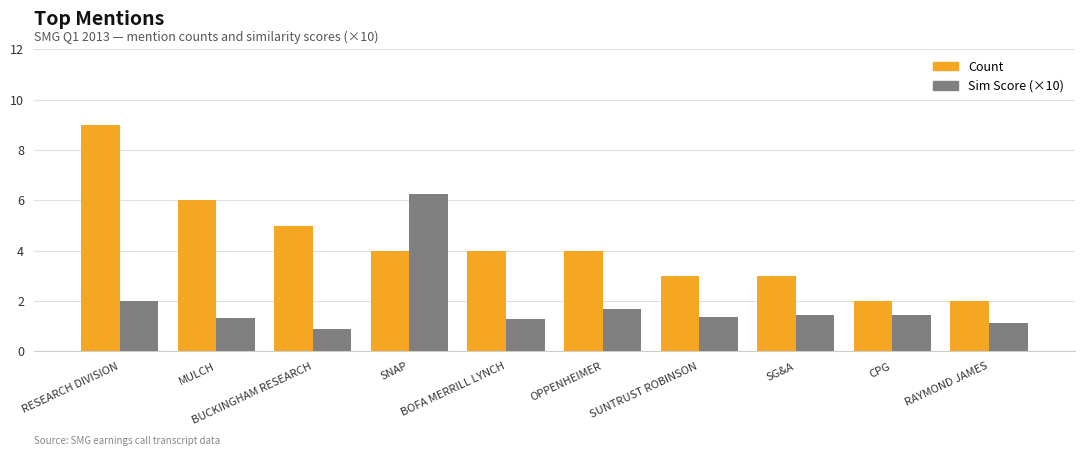

Which series has the largest range (max minus min)?

Count